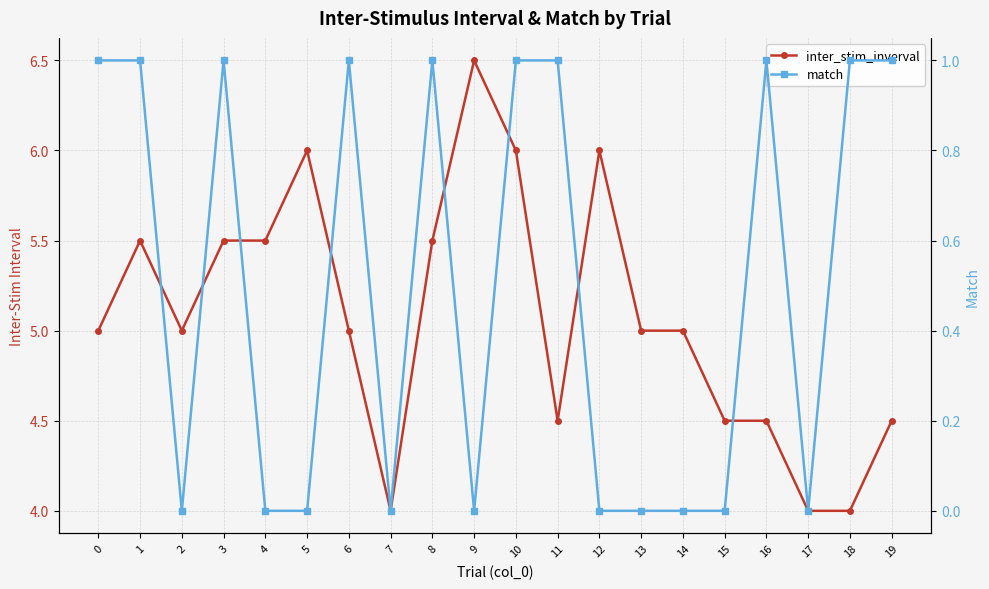

The inter_stim_inverval series shows 4.5 at 15. True or false?

True